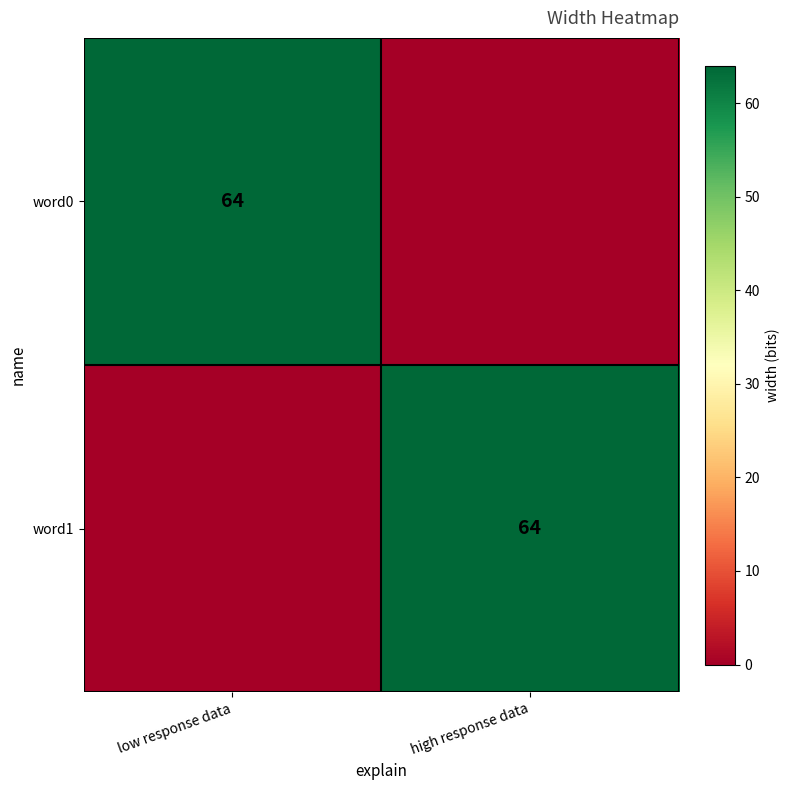

The value of word1 at high response data is 64. True or false?

True